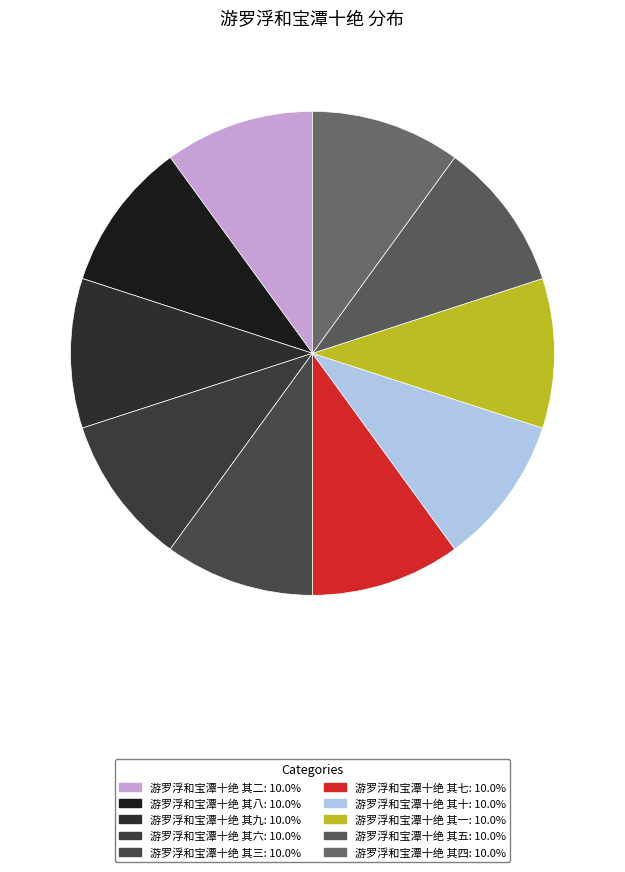

Does 游罗浮和宝潭十绝 其三 account for over 50% of the chart?

No